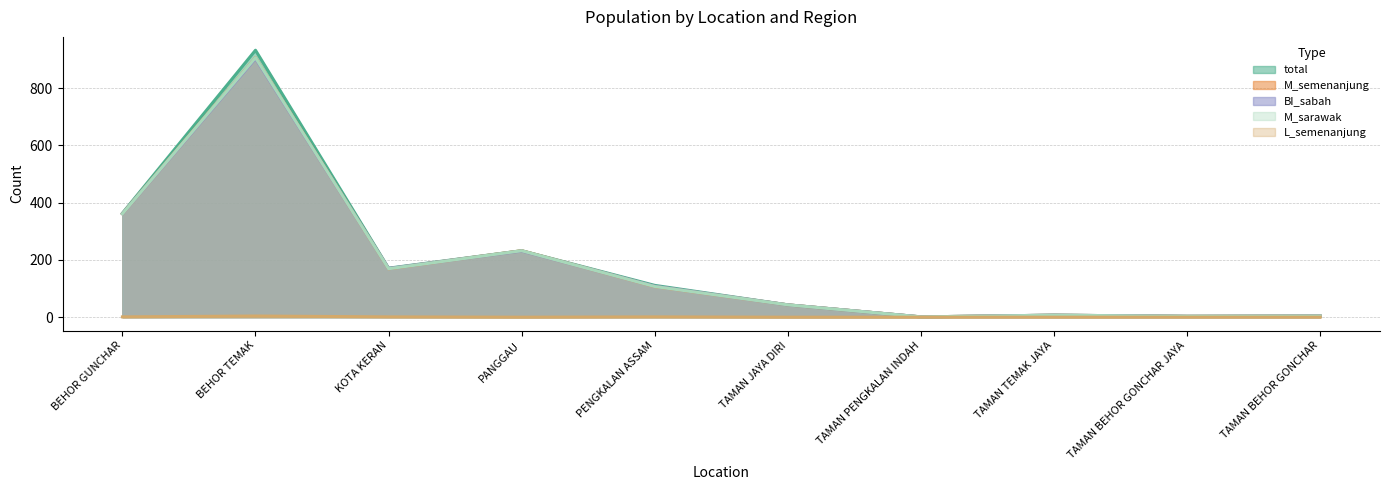

Reading left to right, list all the values displayed in this chart.

total: BEHOR GUNCHAR=363	BEHOR TEMAK=932	KOTA KERAN=171	PANGGAU=232	PENGKALAN ASSAM=111	TAMAN JAYA DIRI=43	TAMAN PENGKALAN INDAH=1	TAMAN TEMAK JAYA=7	TAMAN BEHOR GONCHAR JAYA=3	TAMAN BEHOR GONCHAR=4
M_semenanjung: BEHOR GUNCHAR=361	BEHOR TEMAK=906	KOTA KERAN=169	PANGGAU=232	PENGKALAN ASSAM=107	TAMAN JAYA DIRI=43	TAMAN PENGKALAN INDAH=1	TAMAN TEMAK JAYA=7	TAMAN BEHOR GONCHAR JAYA=3	TAMAN BEHOR GONCHAR=4
BI_sabah: BEHOR GUNCHAR=361	BEHOR TEMAK=903	KOTA KERAN=170	PANGGAU=231	PENGKALAN ASSAM=108	TAMAN JAYA DIRI=43	TAMAN PENGKALAN INDAH=1	TAMAN TEMAK JAYA=7	TAMAN BEHOR GONCHAR JAYA=3	TAMAN BEHOR GONCHAR=4
M_sarawak: BEHOR GUNCHAR=361	BEHOR TEMAK=906	KOTA KERAN=169	PANGGAU=232	PENGKALAN ASSAM=107	TAMAN JAYA DIRI=43	TAMAN PENGKALAN INDAH=1	TAMAN TEMAK JAYA=7	TAMAN BEHOR GONCHAR JAYA=3	TAMAN BEHOR GONCHAR=4
L_semenanjung: BEHOR GUNCHAR=1	BEHOR TEMAK=4	KOTA KERAN=1	PANGGAU=0	PENGKALAN ASSAM=1	TAMAN JAYA DIRI=0	TAMAN PENGKALAN INDAH=0	TAMAN TEMAK JAYA=0	TAMAN BEHOR GONCHAR JAYA=0	TAMAN BEHOR GONCHAR=0